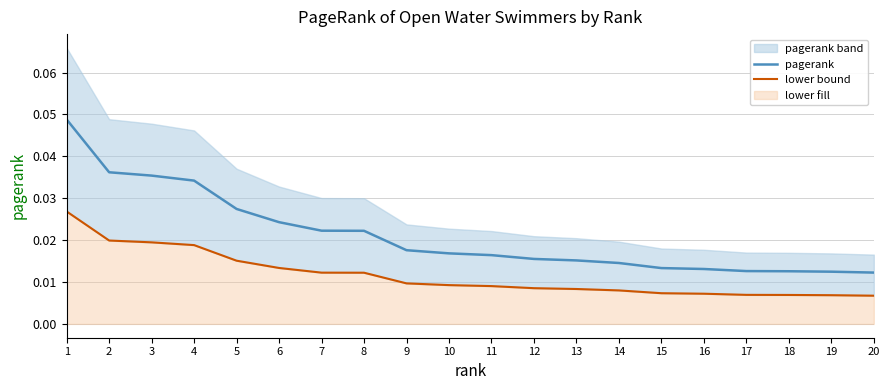

True or false: lower bound has a value of 0.0 at 8.

True